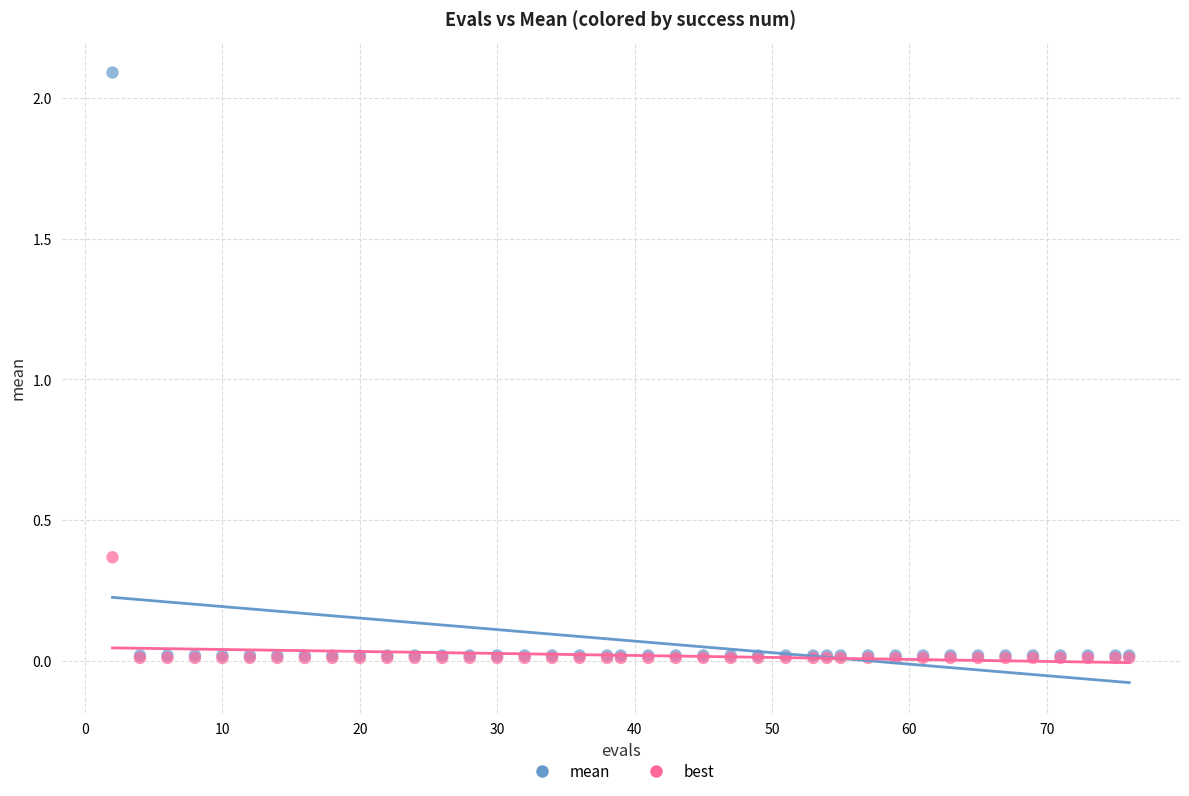

Which series reaches the maximum Y coordinate?

mean